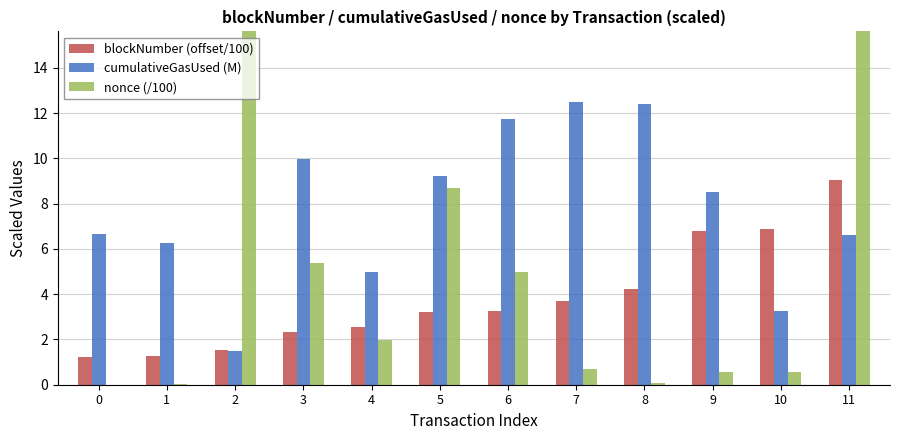

What is the spread (max minus min) of values at 7?

11.8